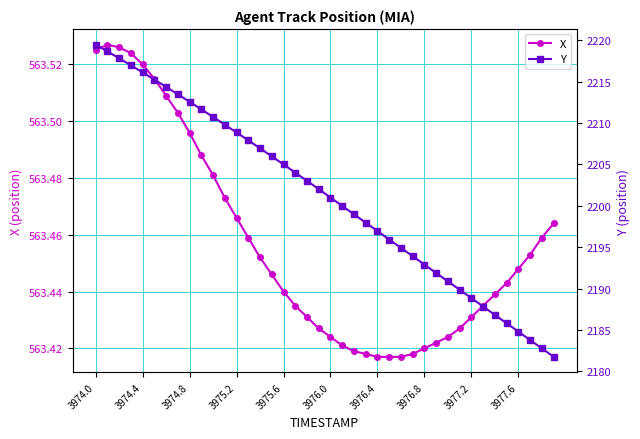

At which label does Y first exceed 2202?

3974.0